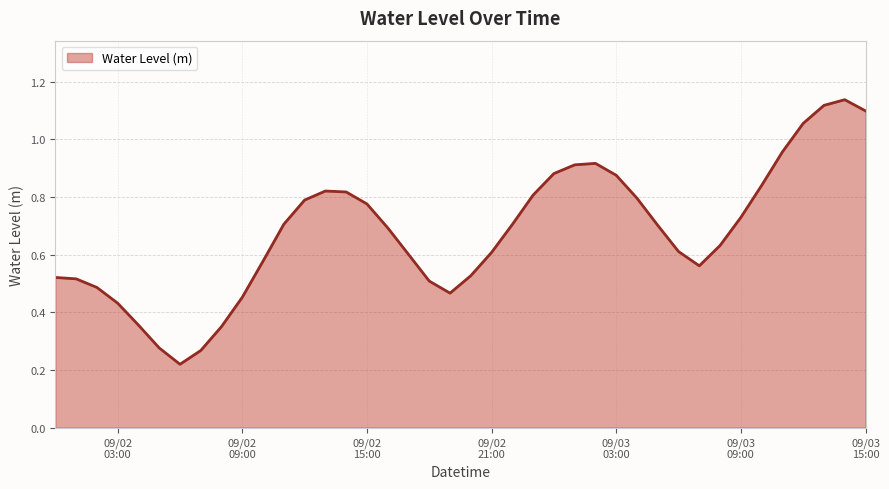

How many series are shown in this chart?

1